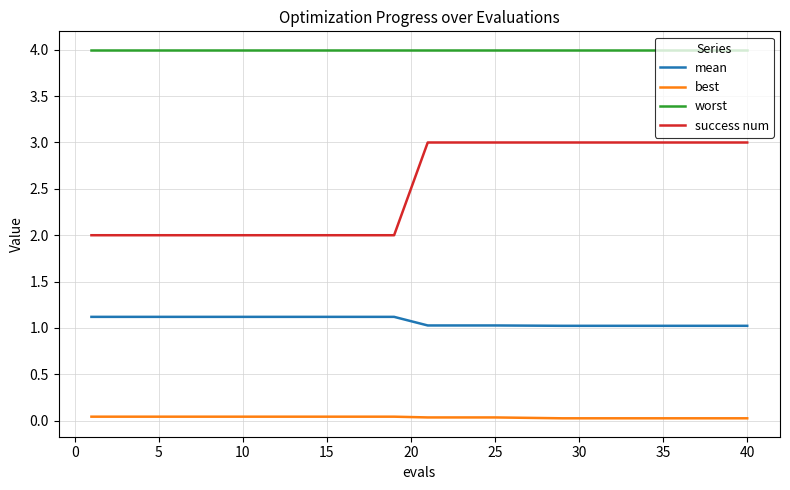

How many mean values are between 1 and 2?

20